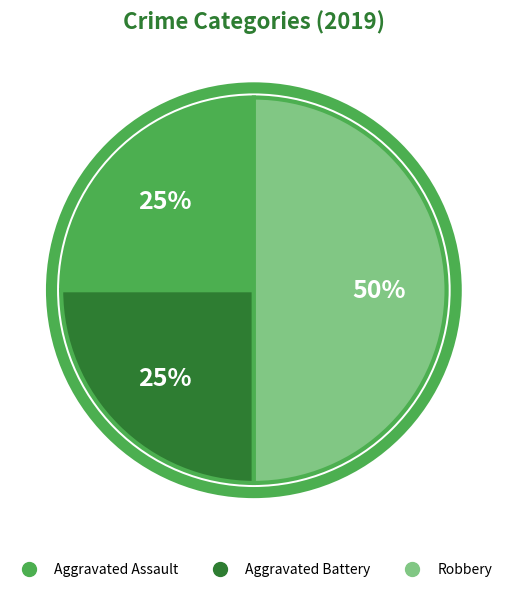

To the nearest percent, what is the difference between the largest and smallest slice percentages?

25%